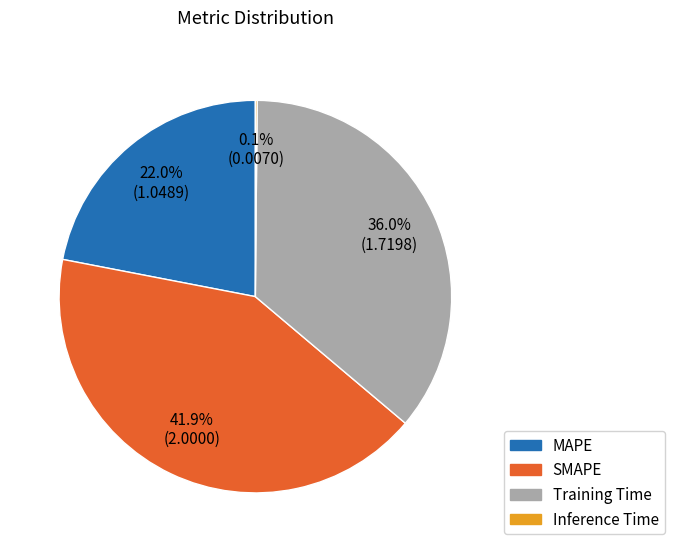

What is the ratio of the value at Training Time to the value at SMAPE?

0.9